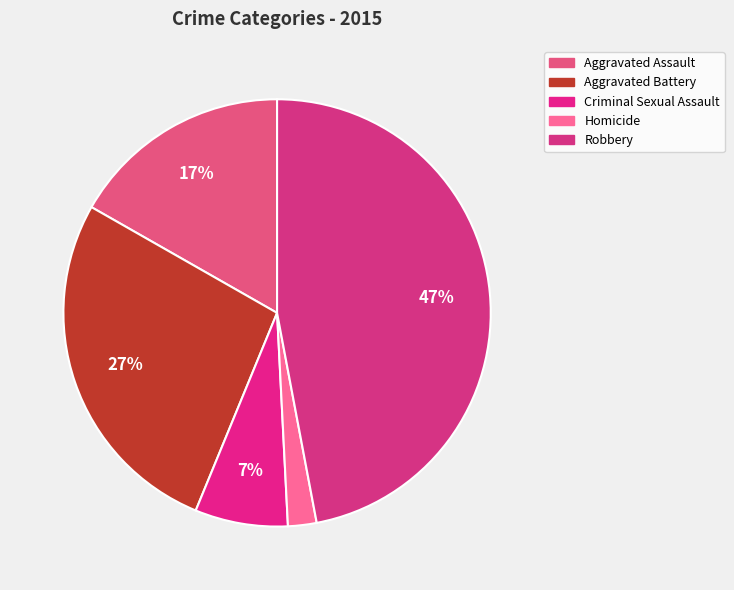

True or false: Aggravated Battery accounts for 20% of the total.

False